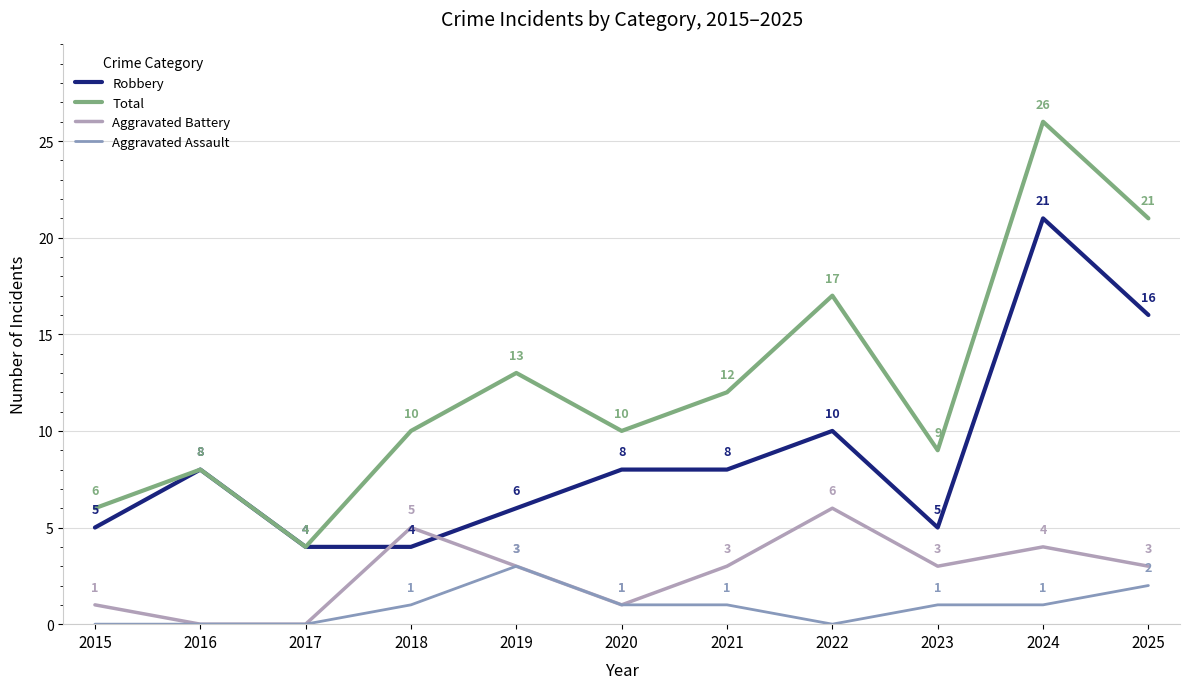

List the series in order of their overall mean, highest first.

Total, Robbery, Aggravated Battery, Aggravated Assault